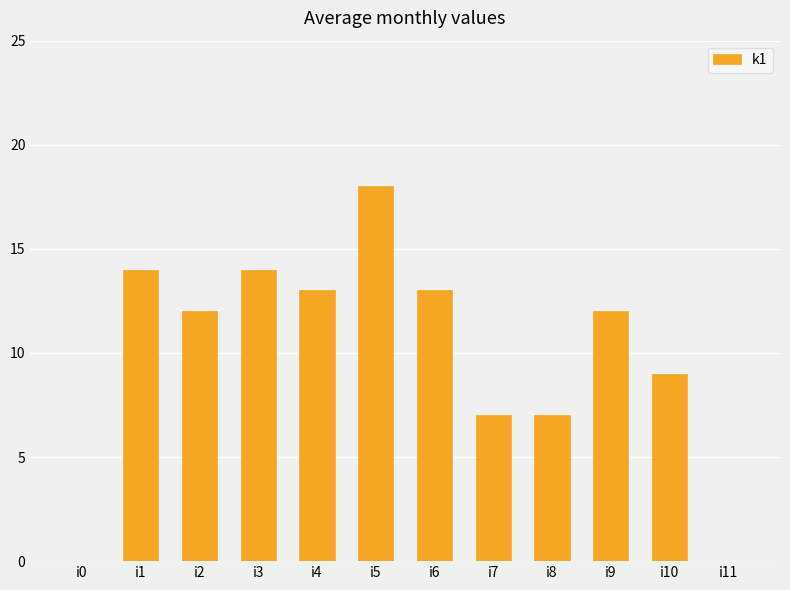

At which category does the chart reach its peak across all series?

i5